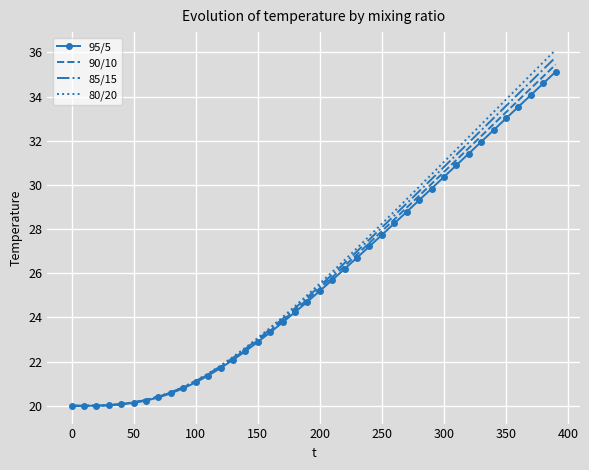

What is the average value of the 85/15 series?

26.1